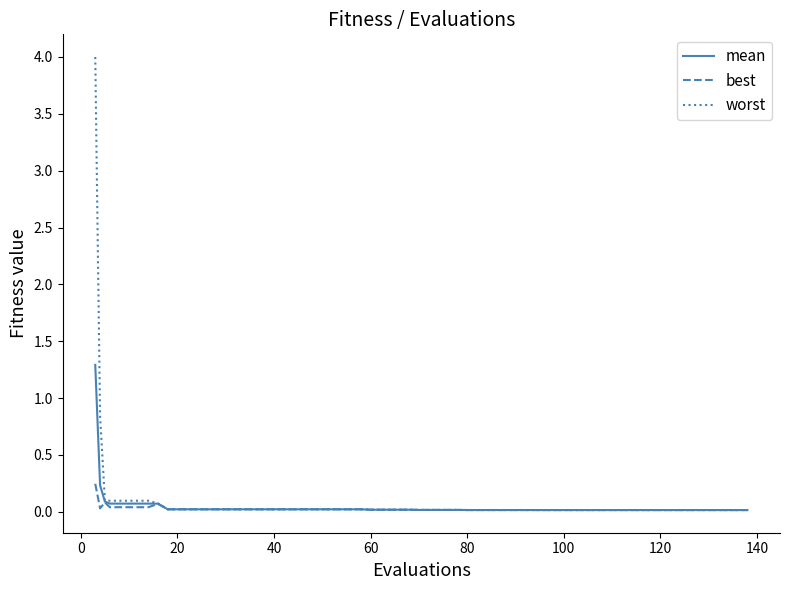

List the series in order of their peak value, lowest first.

best, mean, worst